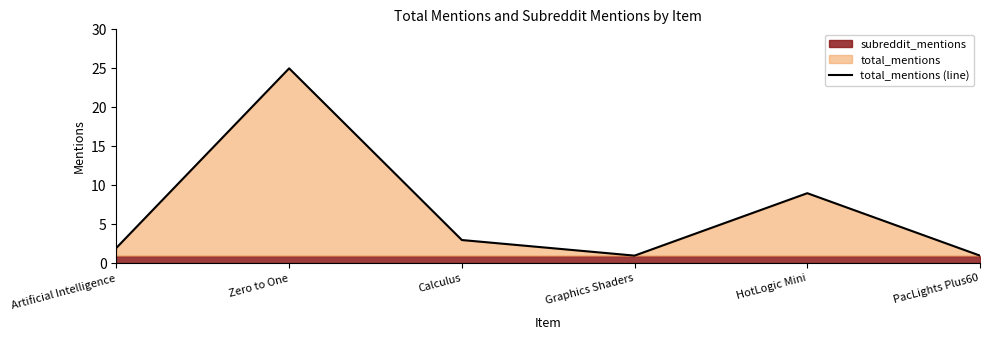

Approximately how many times larger is the value at Graphics Shaders compared to PacLights Plus60?

1.0